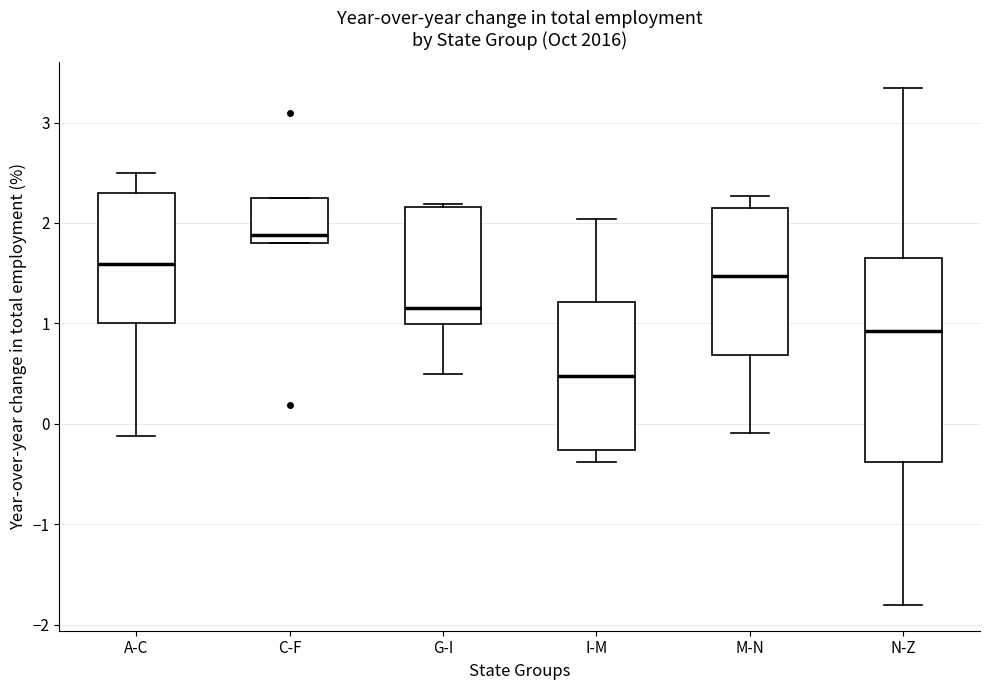

Where is the lower edge of the box for G-I on the y-axis? The values are not printed on the chart, so give them approximately, as read against the axis.

1.0